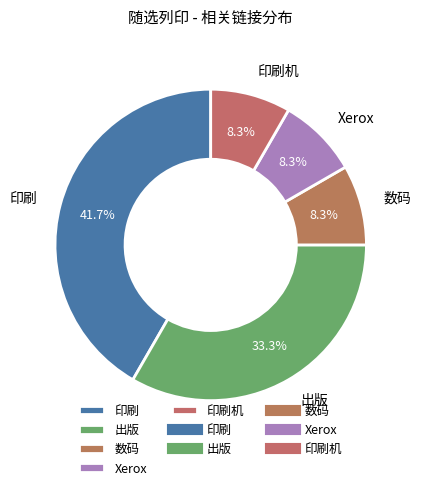

What percentage is NOT represented by 出版?

66.7%